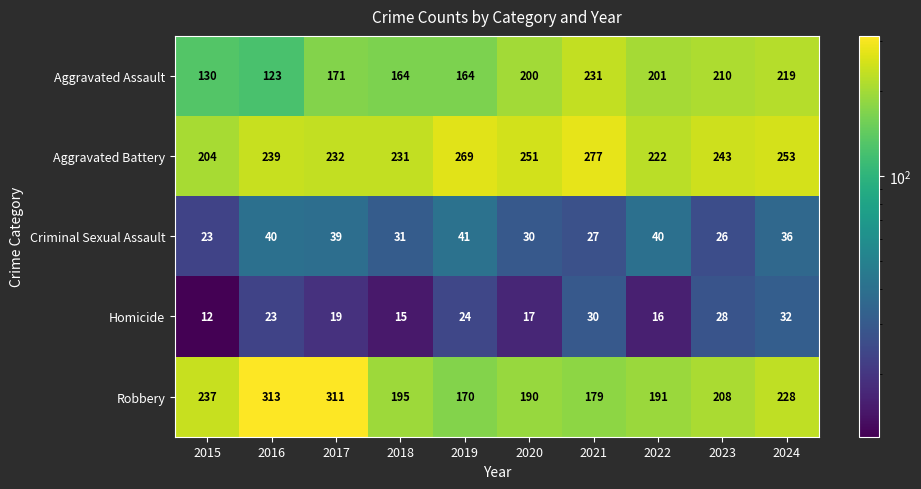

True or false: Aggravated Assault has a value of 123 at 2016.

True